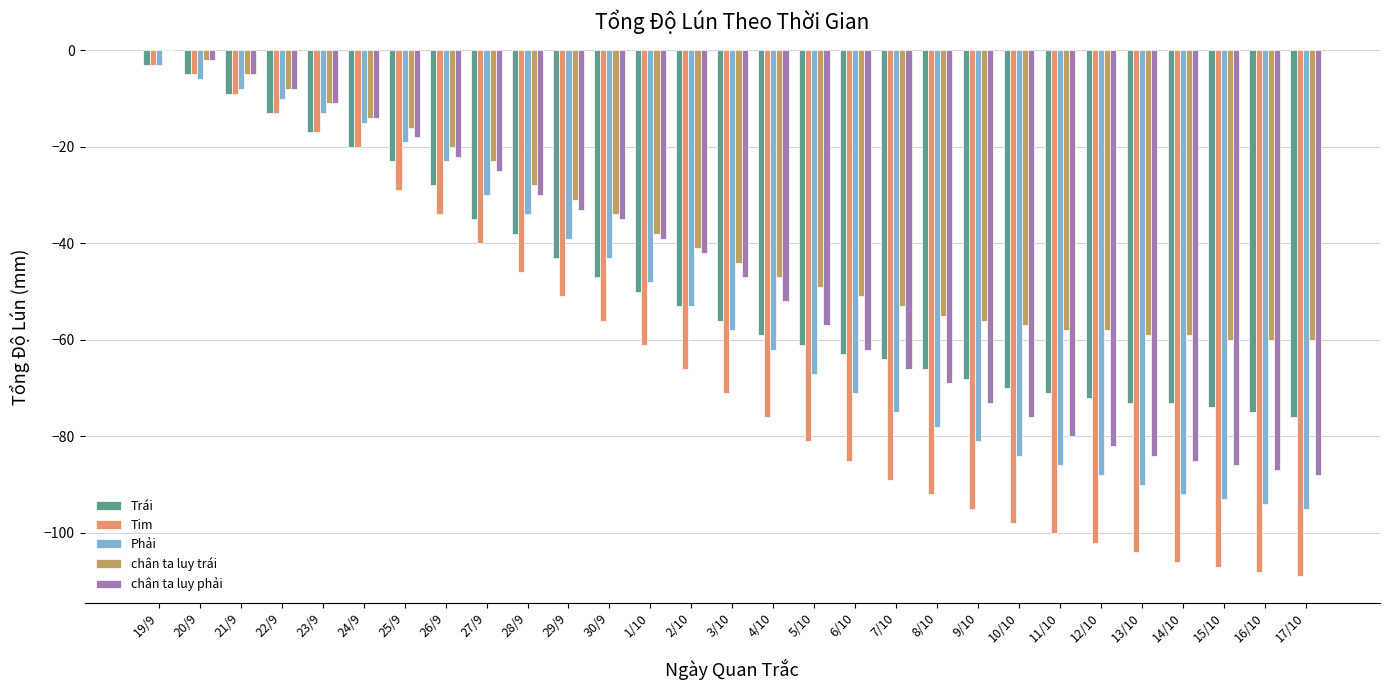

Reading left to right, extract all data points from this chart.

Trái: 19/9=-3	20/9=-5	21/9=-9	22/9=-13	23/9=-17	24/9=-20	25/9=-23	26/9=-28	27/9=-35	28/9=-38	29/9=-43	30/9=-47	1/10=-50	2/10=-53	3/10=-56	4/10=-59	5/10=-61	6/10=-63	7/10=-64	8/10=-66	9/10=-68	10/10=-70	11/10=-71	12/10=-72	13/10=-73	14/10=-73	15/10=-74	16/10=-75	17/10=-76
Tim: 19/9=-3	20/9=-5	21/9=-9	22/9=-13	23/9=-17	24/9=-20	25/9=-29	26/9=-34	27/9=-40	28/9=-46	29/9=-51	30/9=-56	1/10=-61	2/10=-66	3/10=-71	4/10=-76	5/10=-81	6/10=-85	7/10=-89	8/10=-92	9/10=-95	10/10=-98	11/10=-100	12/10=-102	13/10=-104	14/10=-106	15/10=-107	16/10=-108	17/10=-109
Phải: 19/9=-3	20/9=-6	21/9=-8	22/9=-10	23/9=-13	24/9=-15	25/9=-19	26/9=-23	27/9=-30	28/9=-34	29/9=-39	30/9=-43	1/10=-48	2/10=-53	3/10=-58	4/10=-62	5/10=-67	6/10=-71	7/10=-75	8/10=-78	9/10=-81	10/10=-84	11/10=-86	12/10=-88	13/10=-90	14/10=-92	15/10=-93	16/10=-94	17/10=-95
chân ta luy trái: 19/9=0	20/9=-2	21/9=-5	22/9=-8	23/9=-11	24/9=-14	25/9=-16	26/9=-20	27/9=-23	28/9=-28	29/9=-31	30/9=-34	1/10=-38	2/10=-41	3/10=-44	4/10=-47	5/10=-49	6/10=-51	7/10=-53	8/10=-55	9/10=-56	10/10=-57	11/10=-58	12/10=-58	13/10=-59	14/10=-59	15/10=-60	16/10=-60	17/10=-60
chân ta luy phải: 19/9=0	20/9=-2	21/9=-5	22/9=-8	23/9=-11	24/9=-14	25/9=-18	26/9=-22	27/9=-25	28/9=-30	29/9=-33	30/9=-35	1/10=-39	2/10=-42	3/10=-47	4/10=-52	5/10=-57	6/10=-62	7/10=-66	8/10=-69	9/10=-73	10/10=-76	11/10=-80	12/10=-82	13/10=-84	14/10=-85	15/10=-86	16/10=-87	17/10=-88